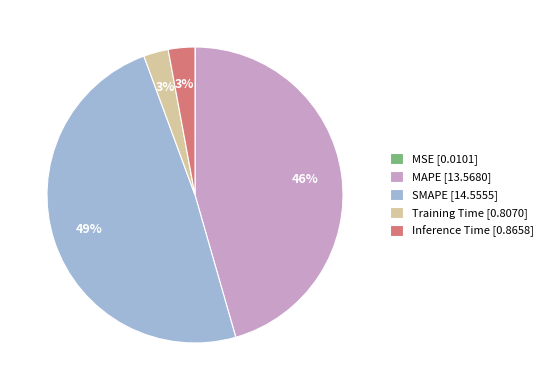

Which category has the biggest portion of the pie?

SMAPE